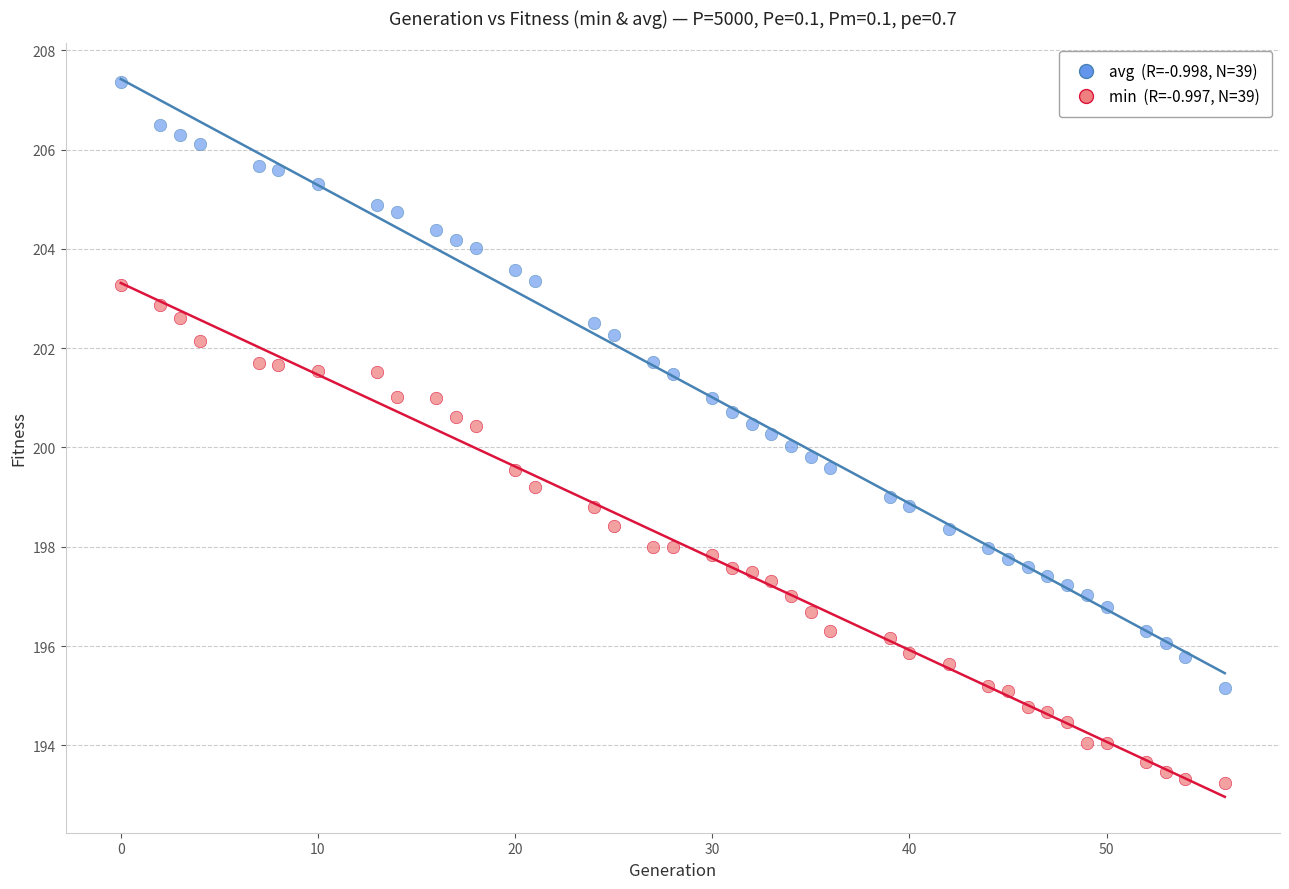

Across all data points, what is the range of X values (max minus min)?

56.0